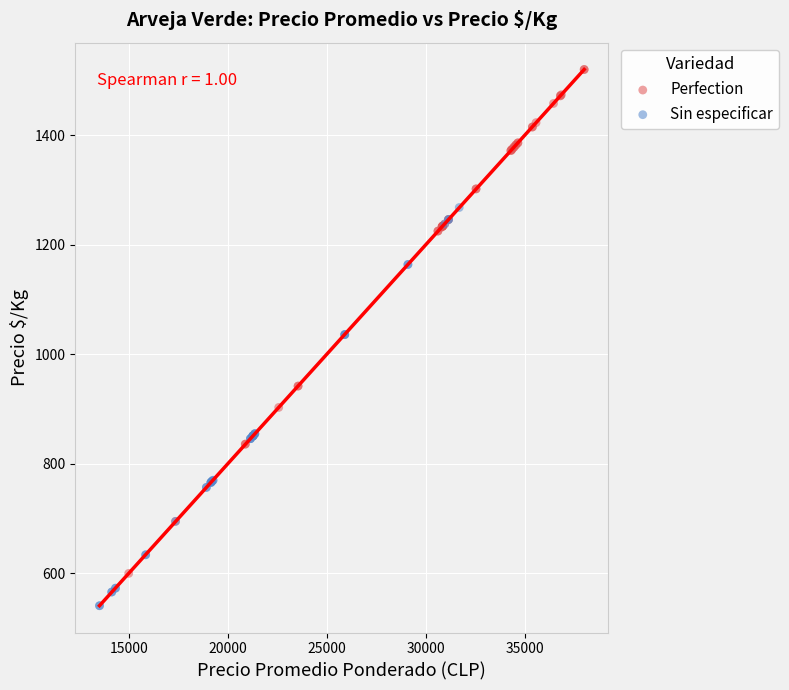

Which series contains the highest Y value?

Perfection